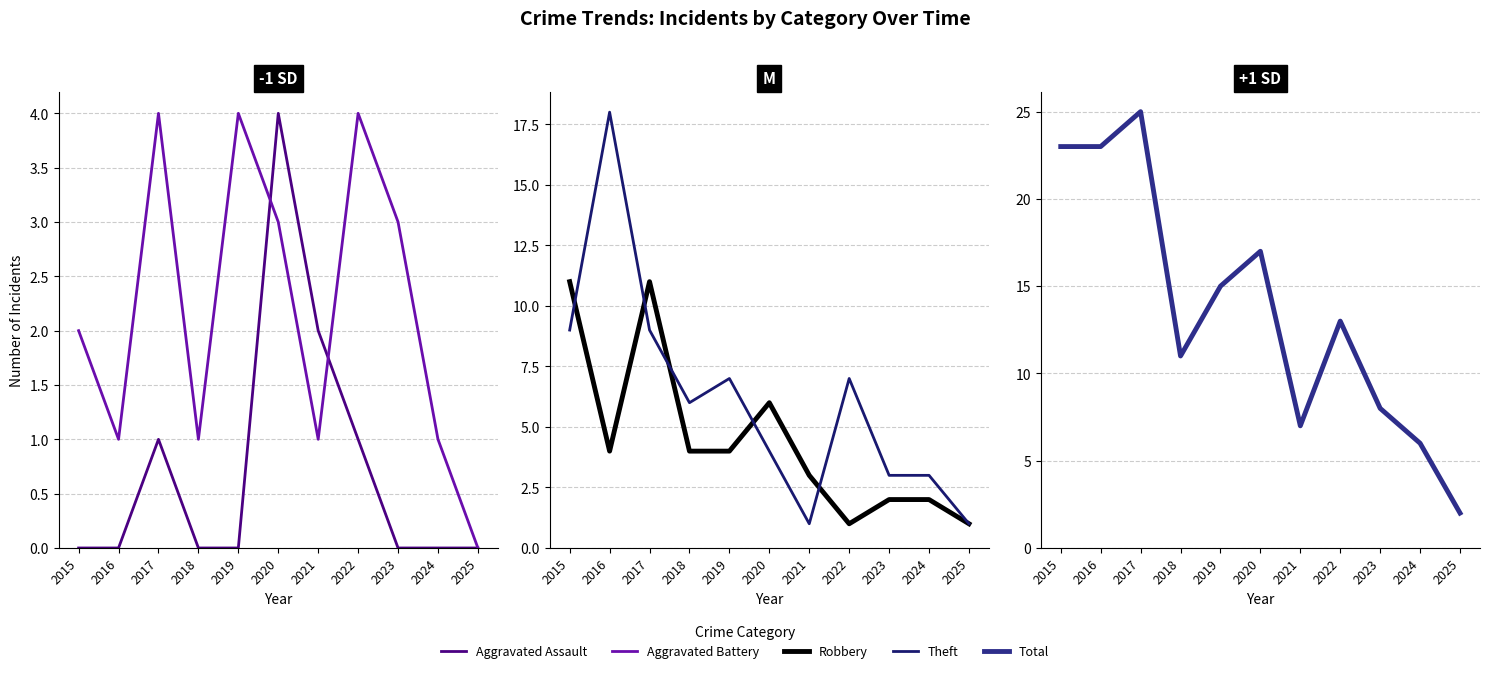

True or false: Aggravated Assault has a value of 0 at 2015.

True